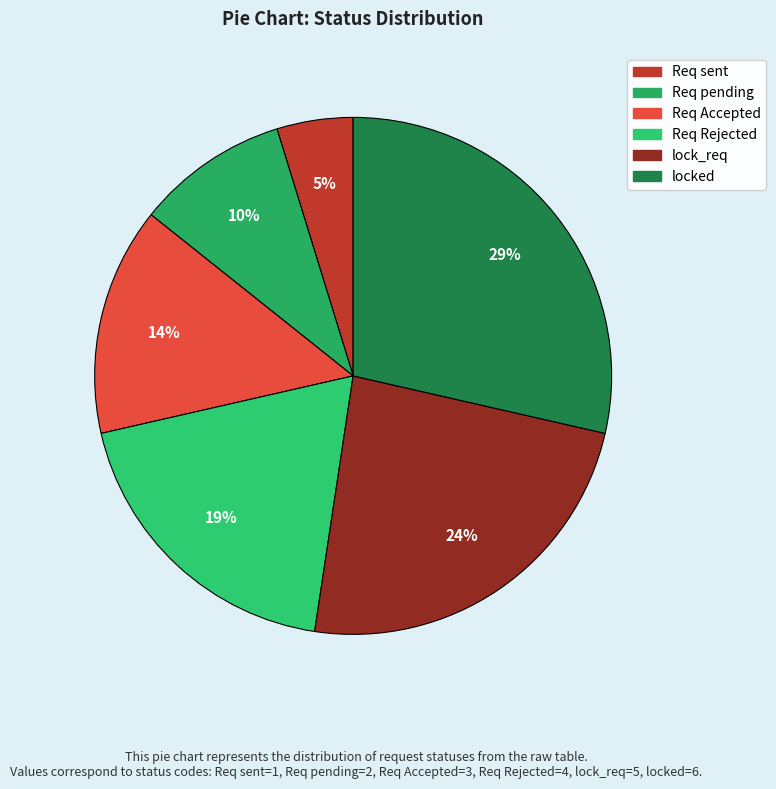

Is Req Rejected the majority of the pie?

No